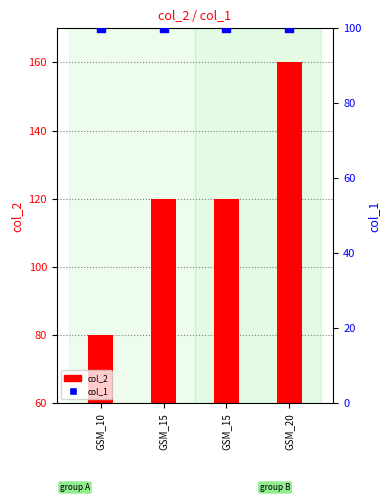

Is the value of col_1 at GSM_15 greater than the value of col_2 at GSM_10?

Yes